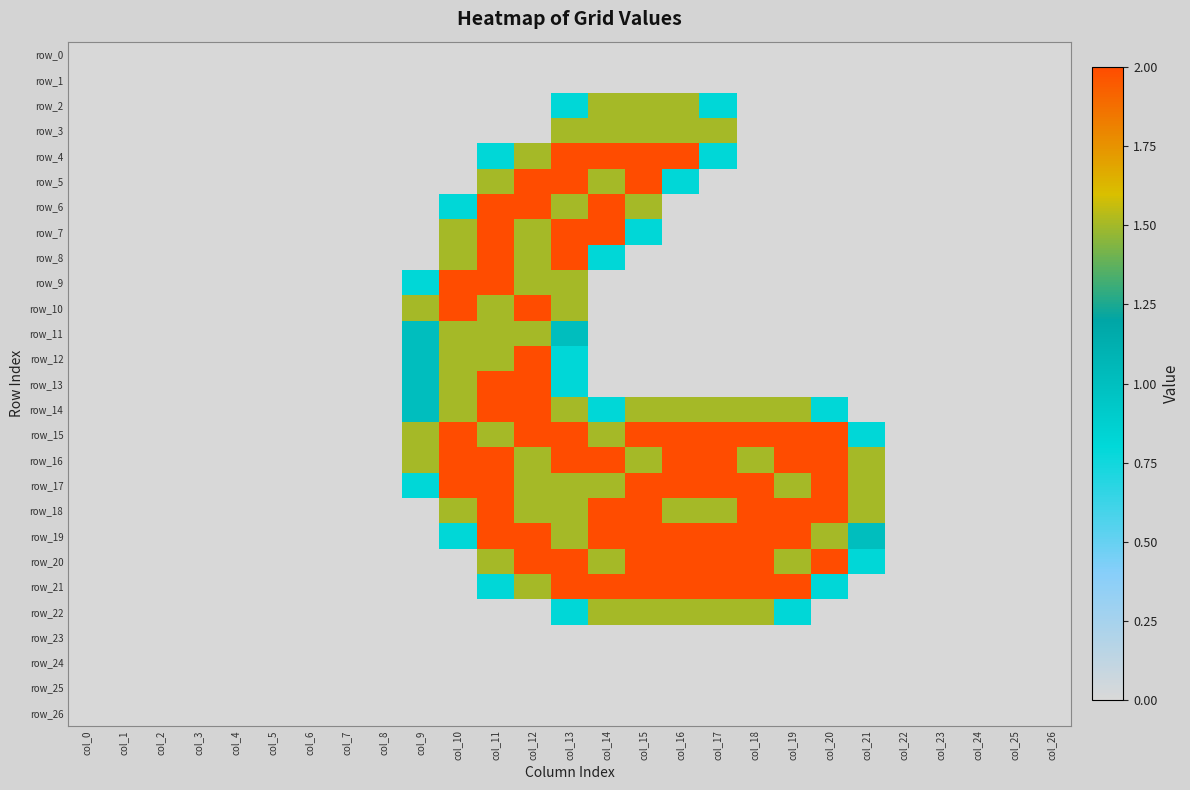

What is the total value across all series at col_18?

16.5